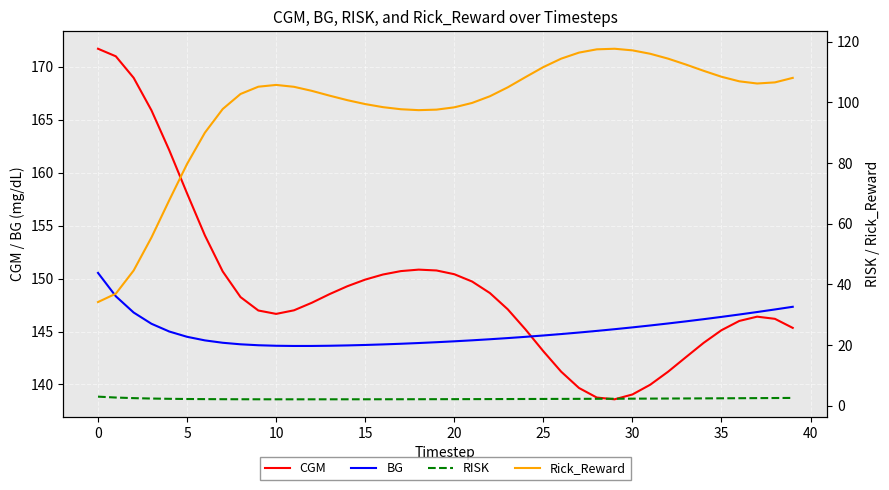

Which series has the widest spread of values?

Rick_Reward